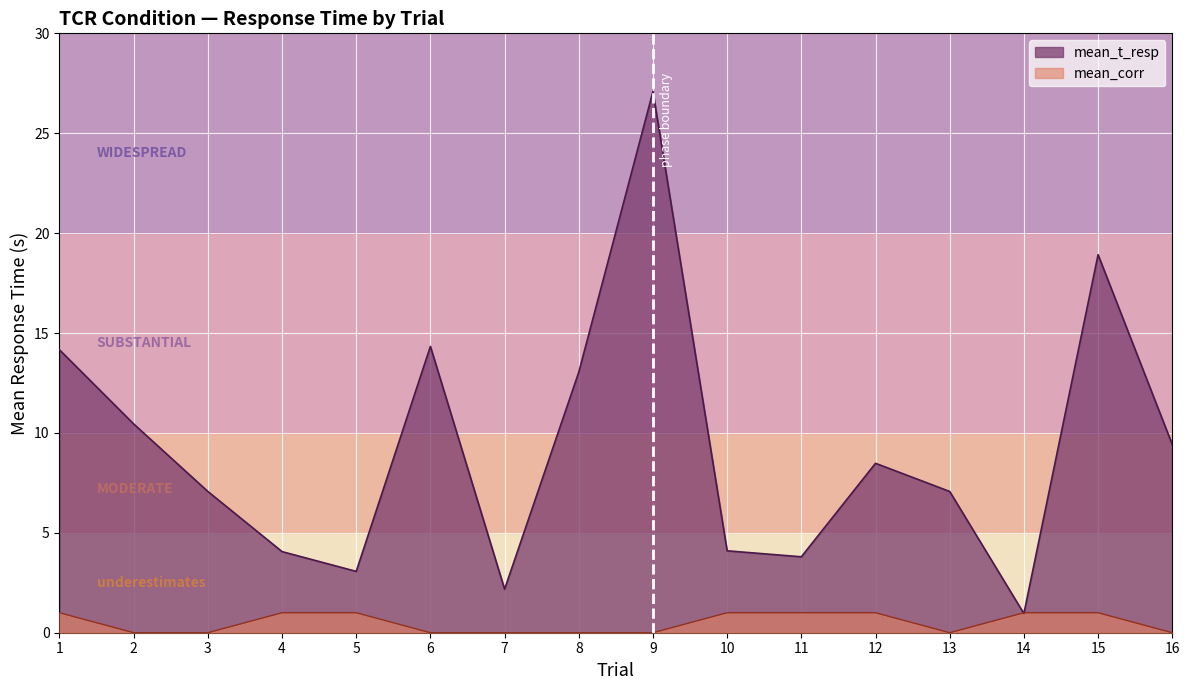

True or false: mean_corr has a value of 1.3 at 5.

False